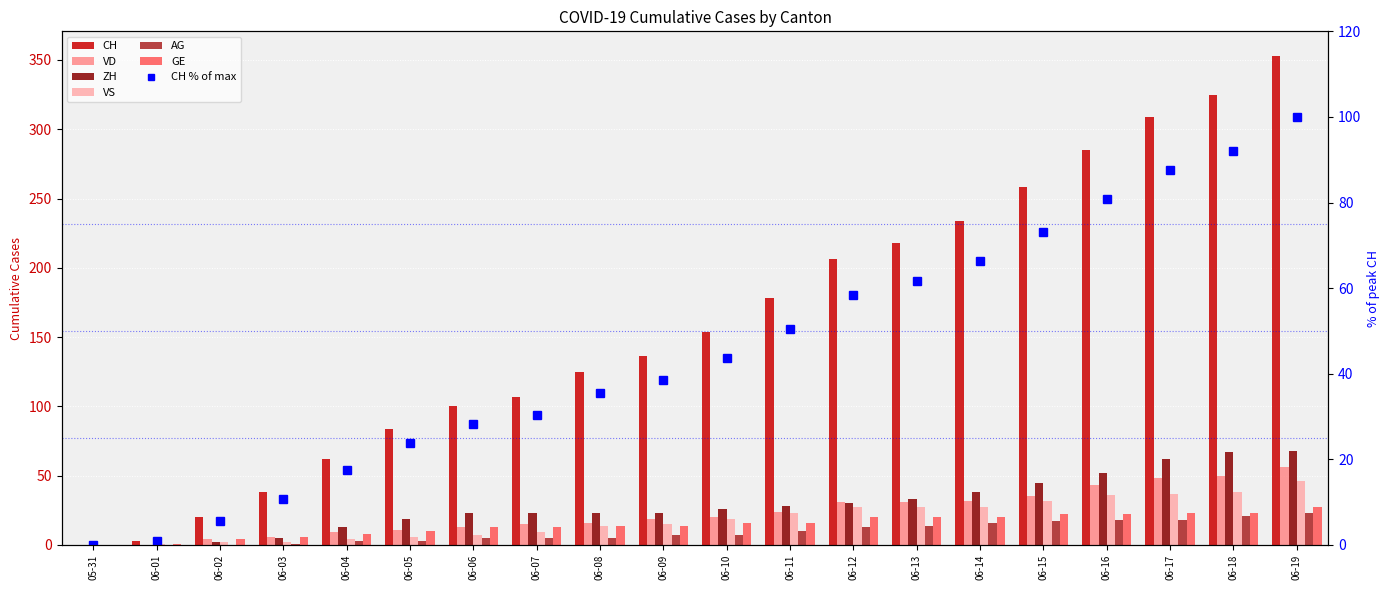

The VS series shows 28 at 06-10. True or false?

False